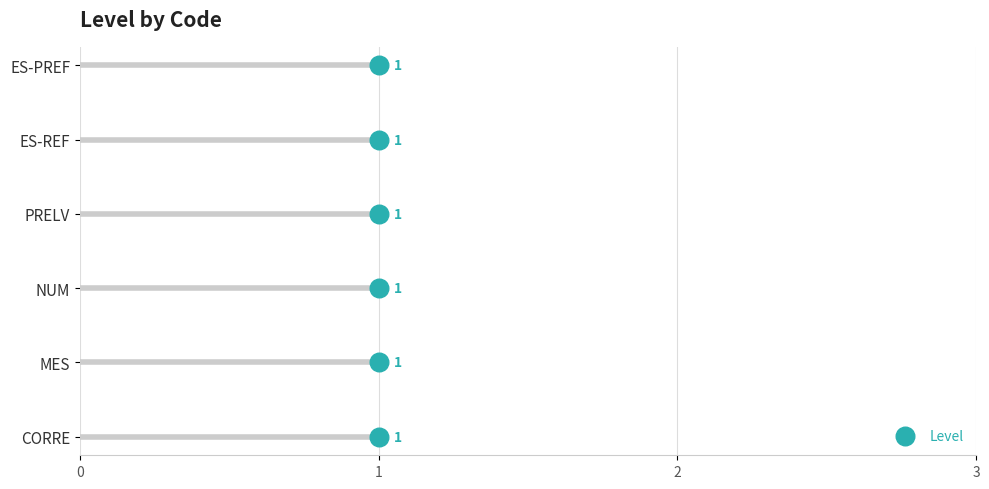

What is the change in value from 0 to 4?

+4